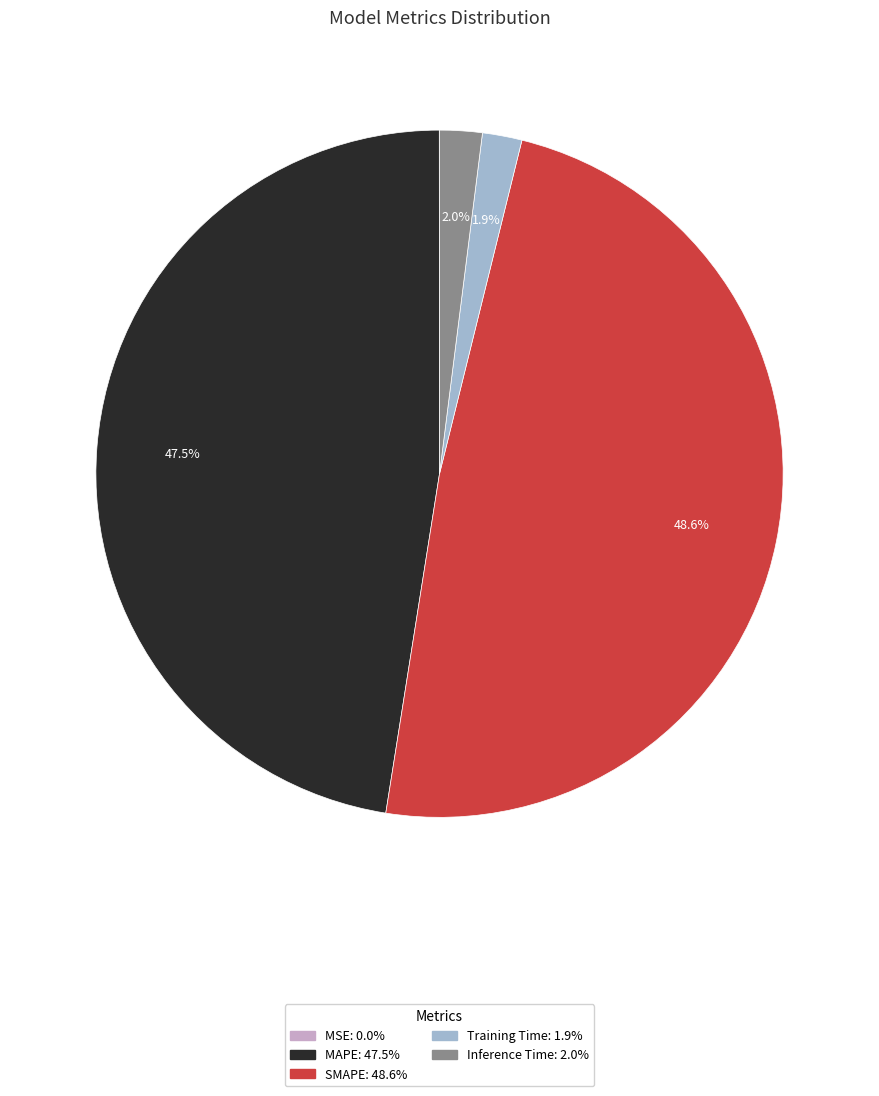

What is the largest slice in the pie chart?

SMAPE